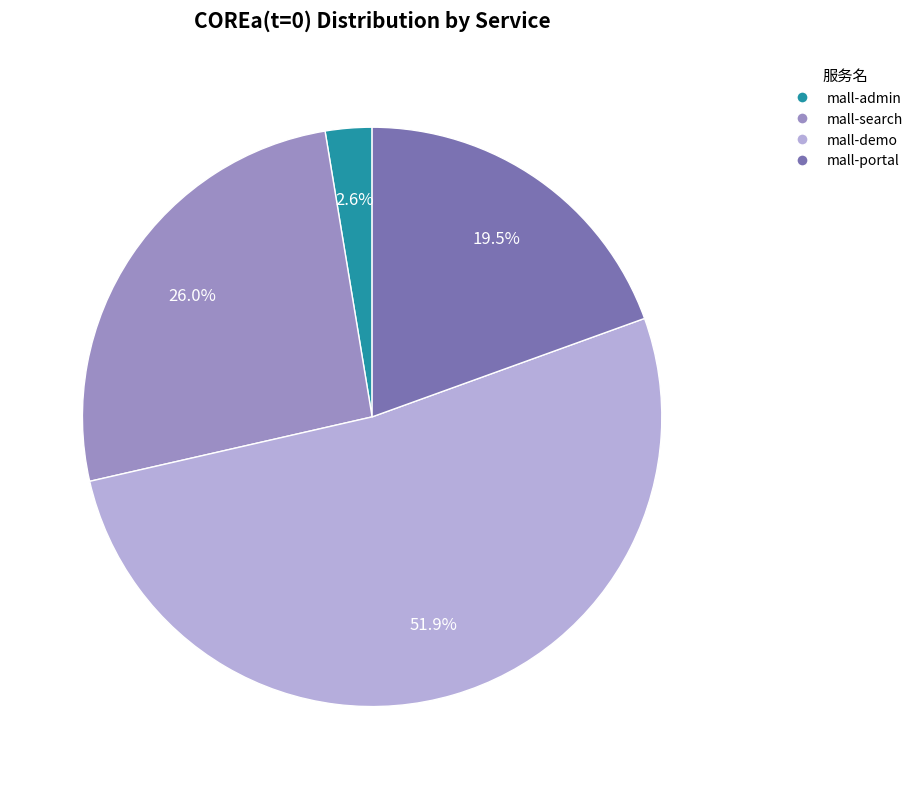

Combined, what portion of the pie is mall-search and mall-portal?

45.5%